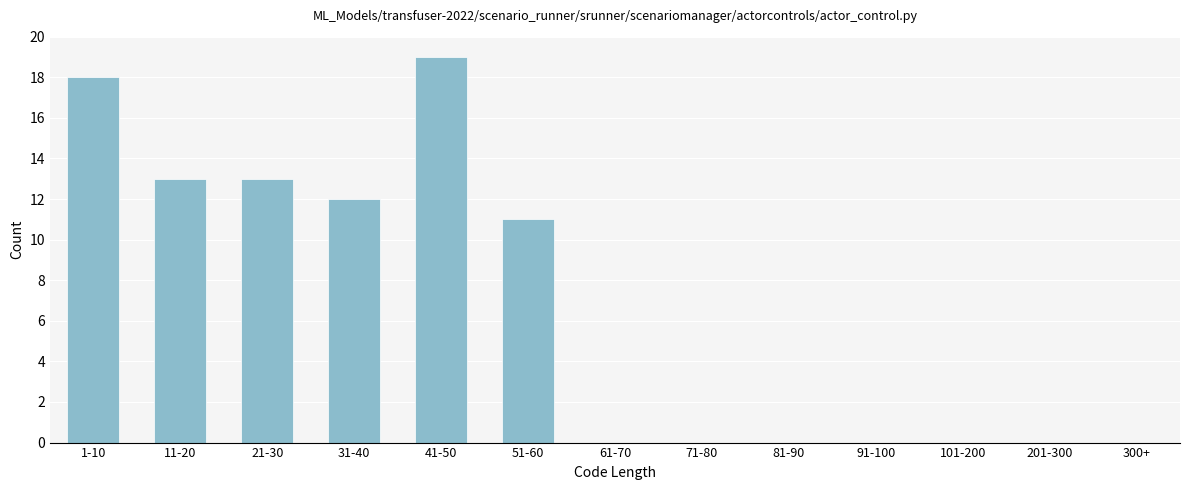

Reading left to right, what are all the values shown in this chart?

1-10=18	11-20=13	21-30=13	31-40=12	41-50=19	51-60=11	61-70=0	71-80=0	81-90=0	91-100=0	101-200=0	201-300=0	300+=0